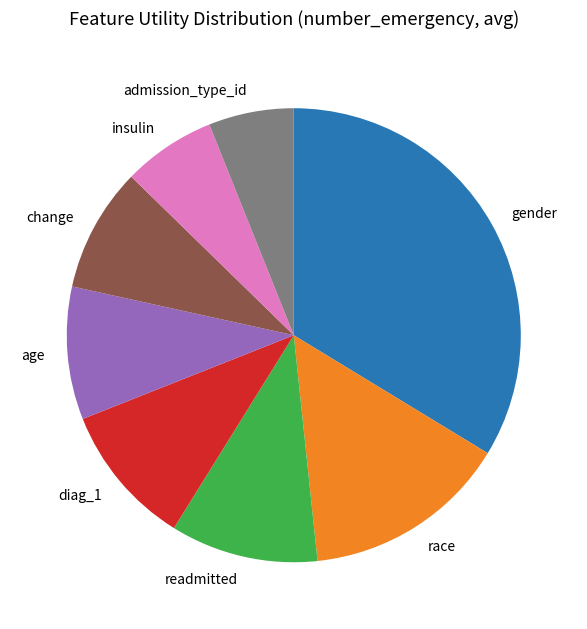

Does change account for over 50% of the chart?

No